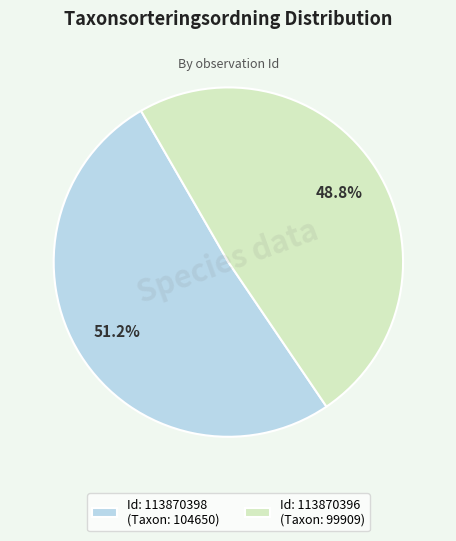

Combined, what portion of the pie is Id: 113870398 (Taxon: 104650) and Id: 113870396 (Taxon: 99909)?

100.0%